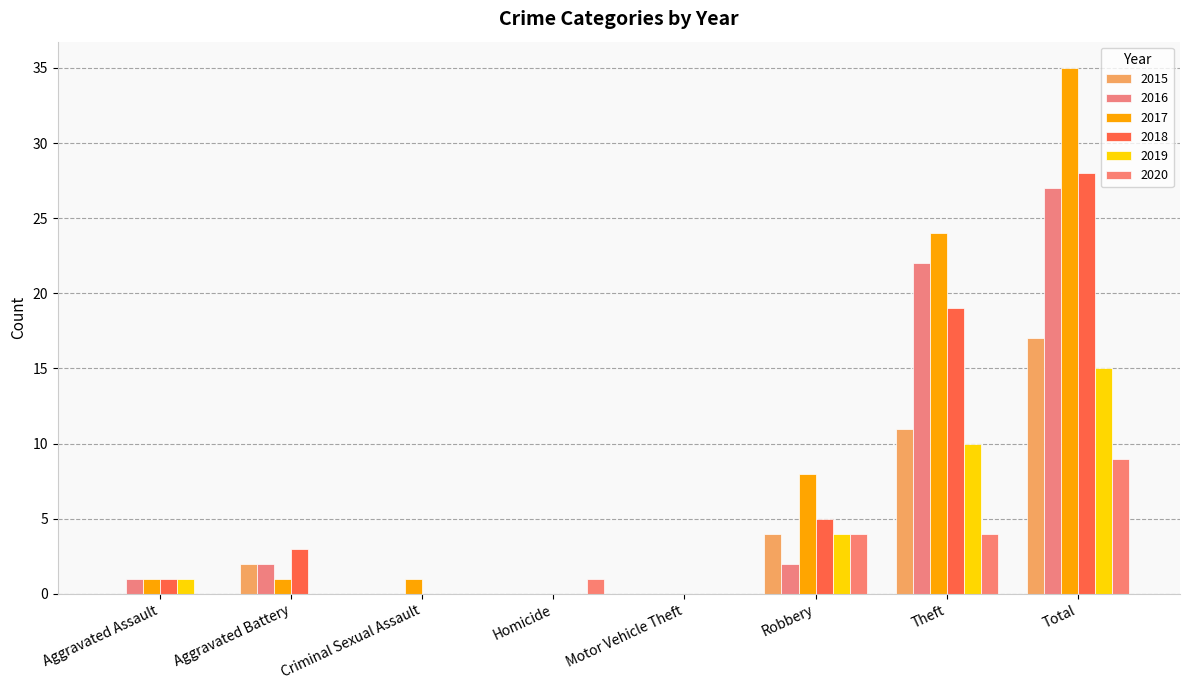

Which category has the highest value across all series?

Total